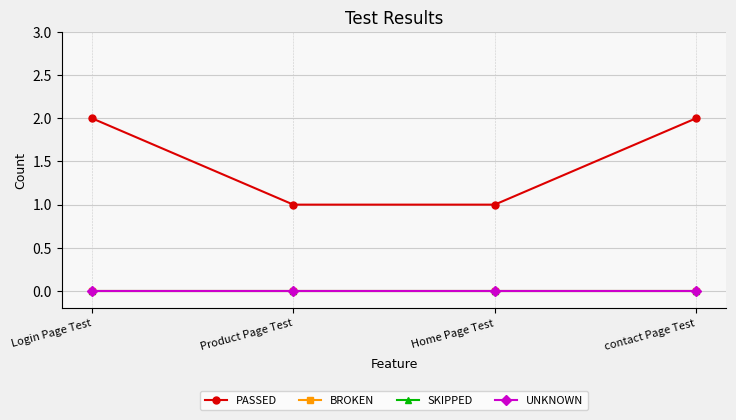

Does the chart have visible grid lines?

Yes